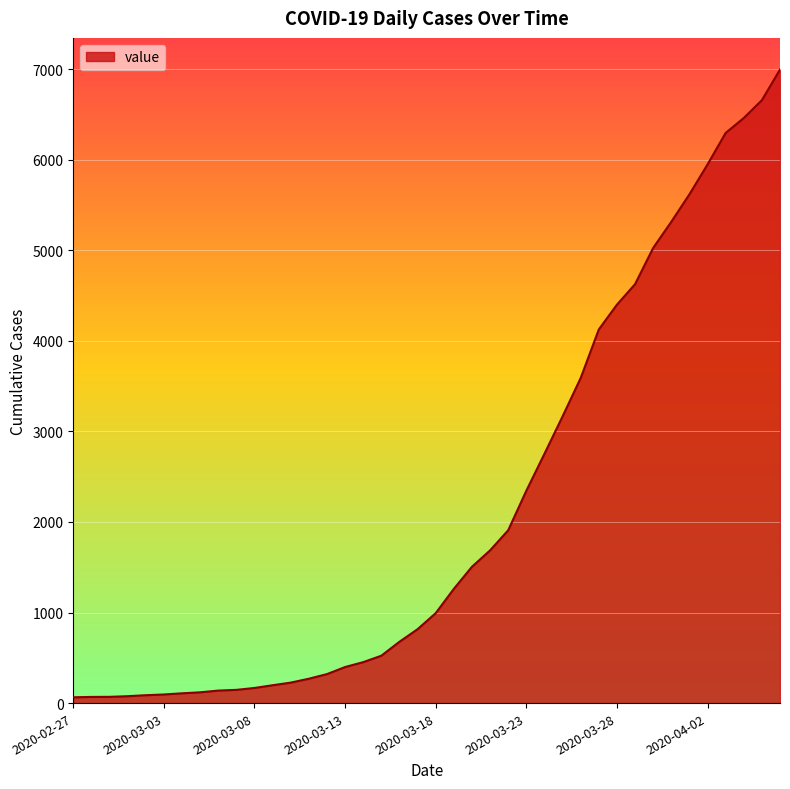

What is the maximum value shown in the chart?

6995